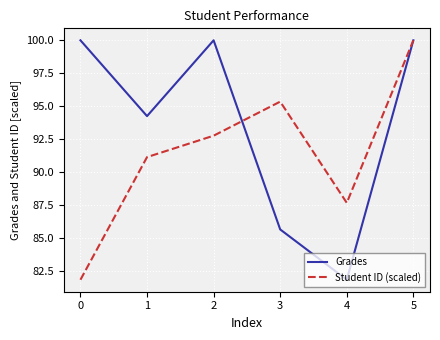

What is the sum of the Student ID (scaled) values at 4 and 2?

180.5